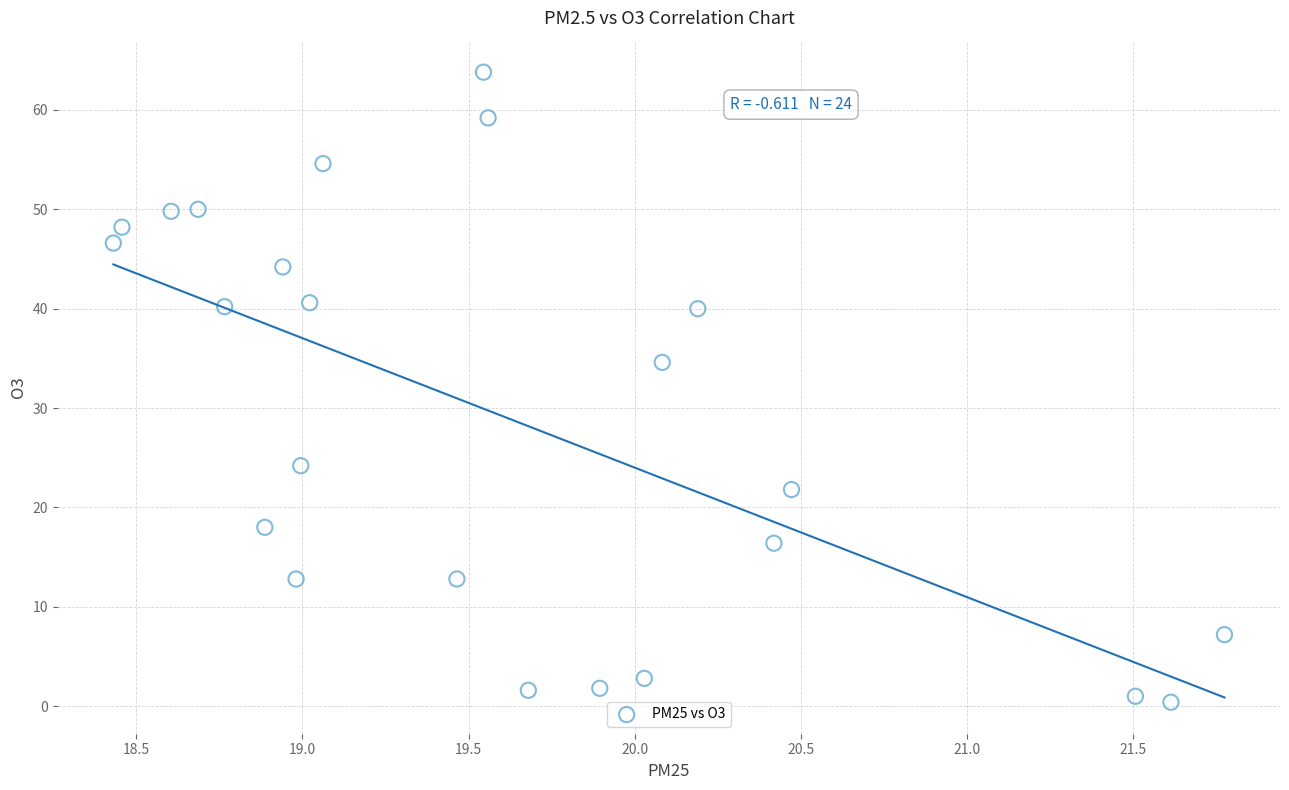

What is the range of Y values (max minus min)?

63.4